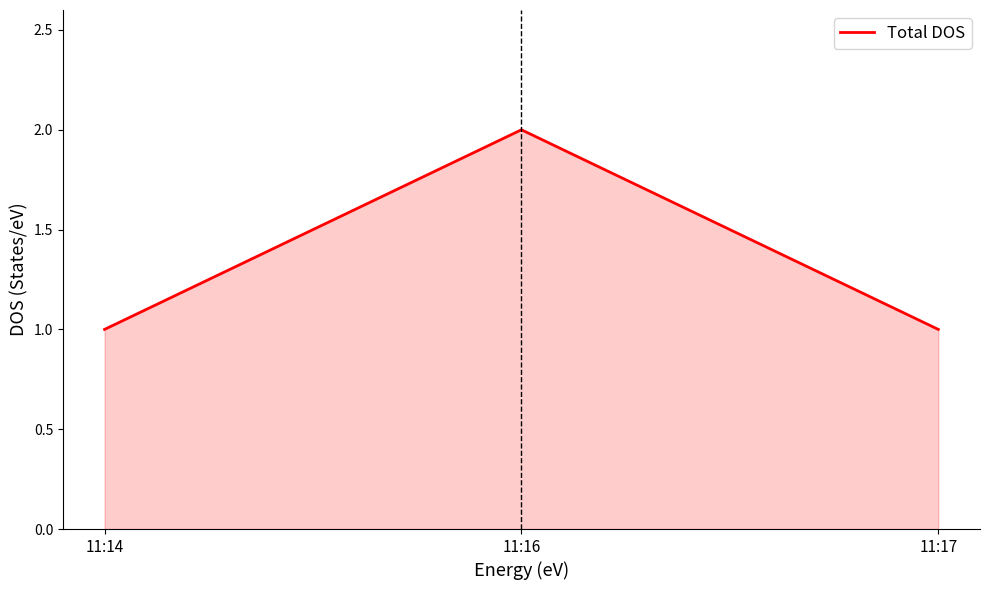

How many series are shown in this chart?

1